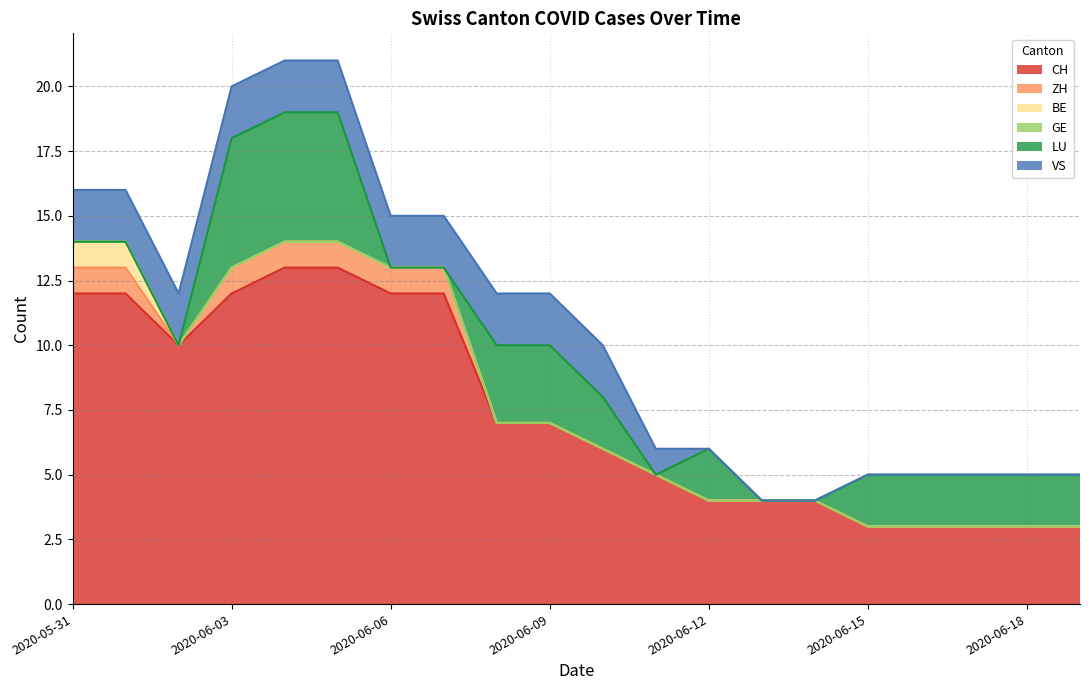

True or false: BE and VS cross at least once.

False